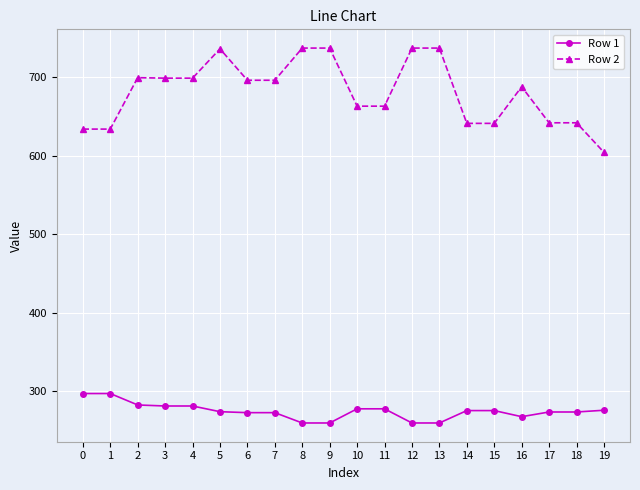

True or false: Row 1 has a value of 93.1 at 14.

False